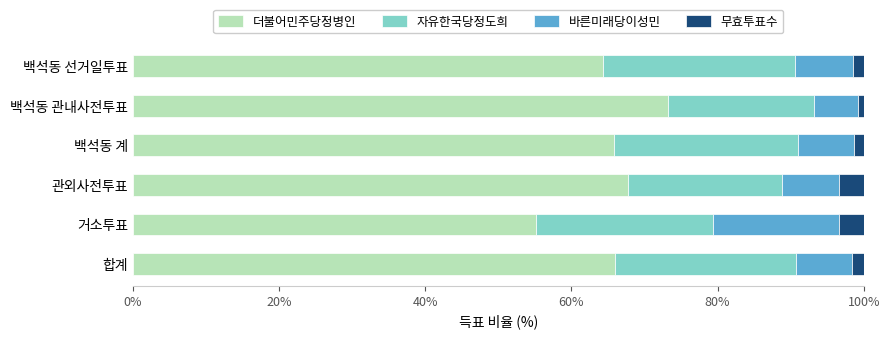

Which category has the highest value in the 더불어민주당정병인 series?

백석동 관내사전투표